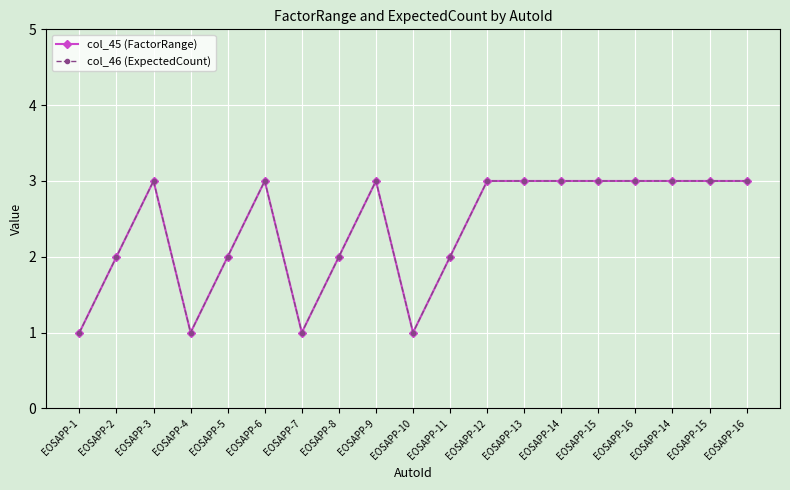

List the series in order of their peak value, lowest first.

col_45 (FactorRange), col_46 (ExpectedCount)